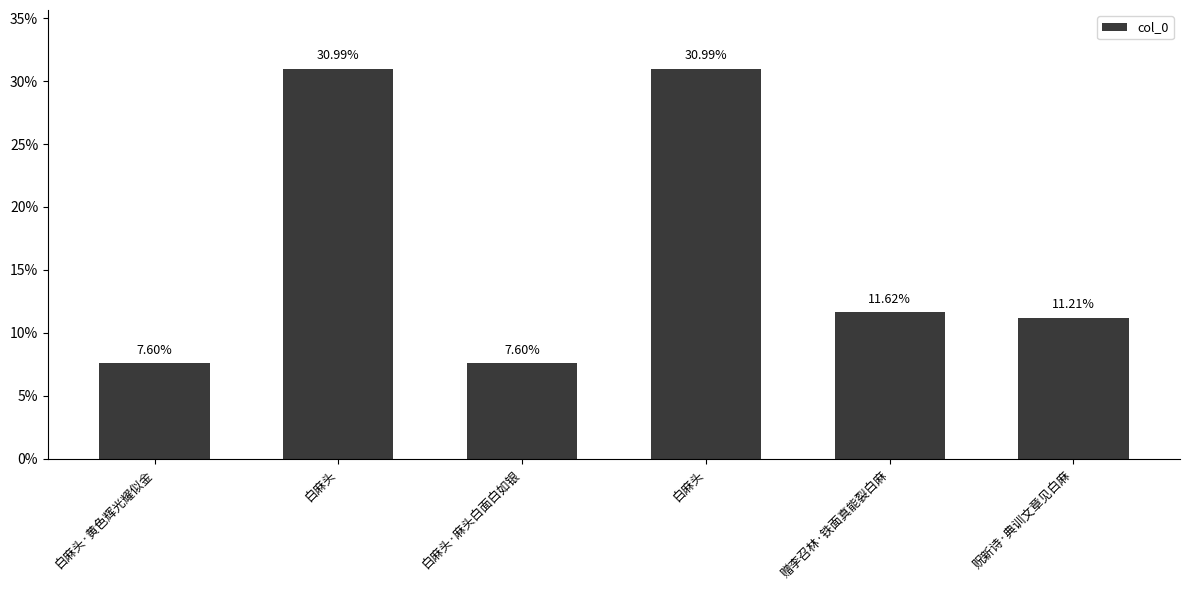

Read the value at 白麻头·麻头白面白如银.

7.6